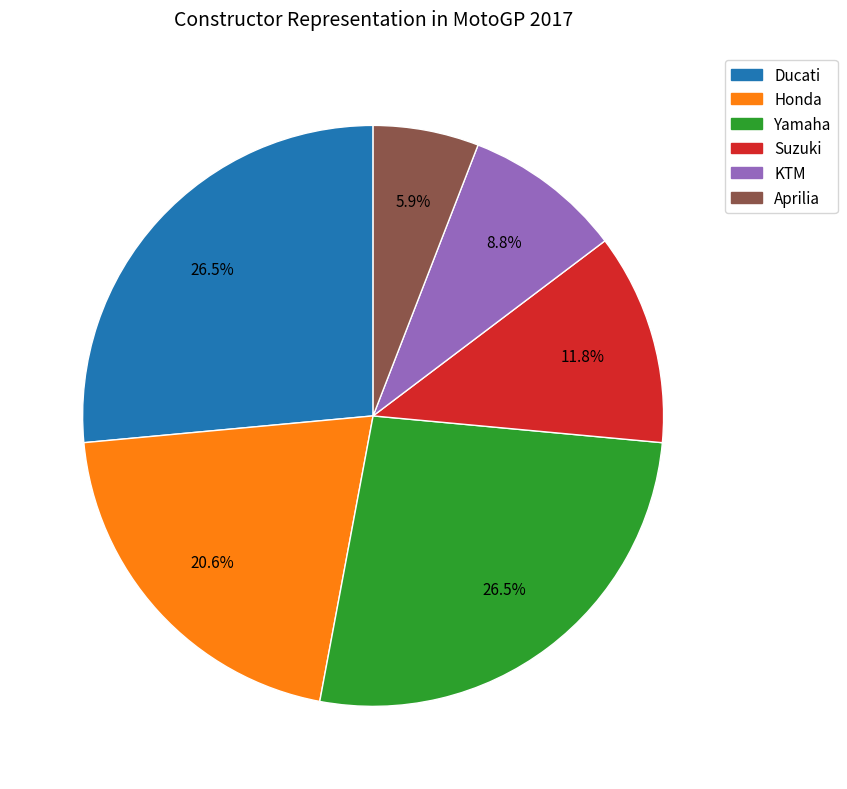

To the nearest percent, what is the average slice percentage?

17%